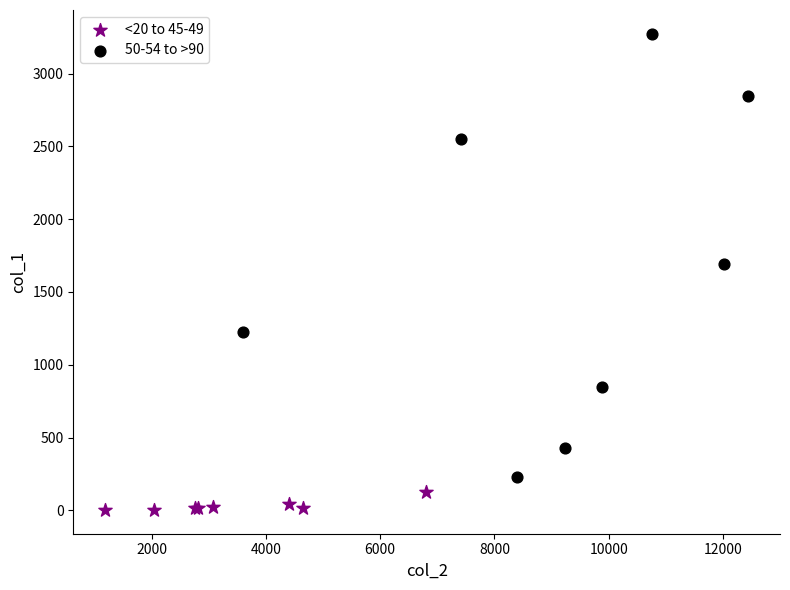

Which series reaches the minimum Y coordinate?

<20 to 45-49